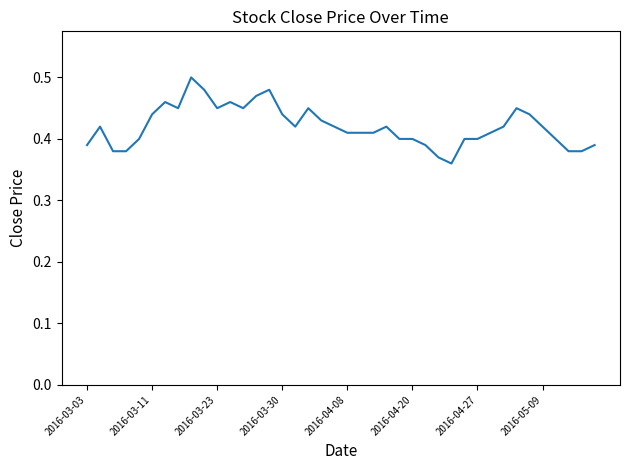

What is the greatest value displayed?

0.5